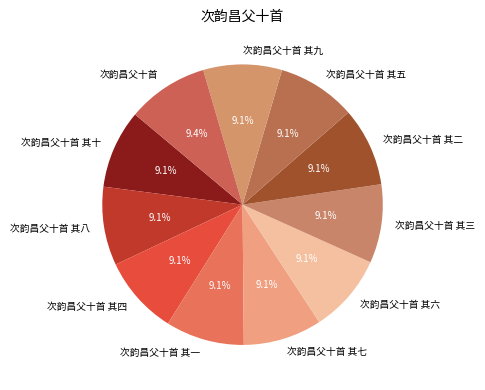

The 次韵昌父十首 其三 slice represents 9% of the pie. True or false?

True